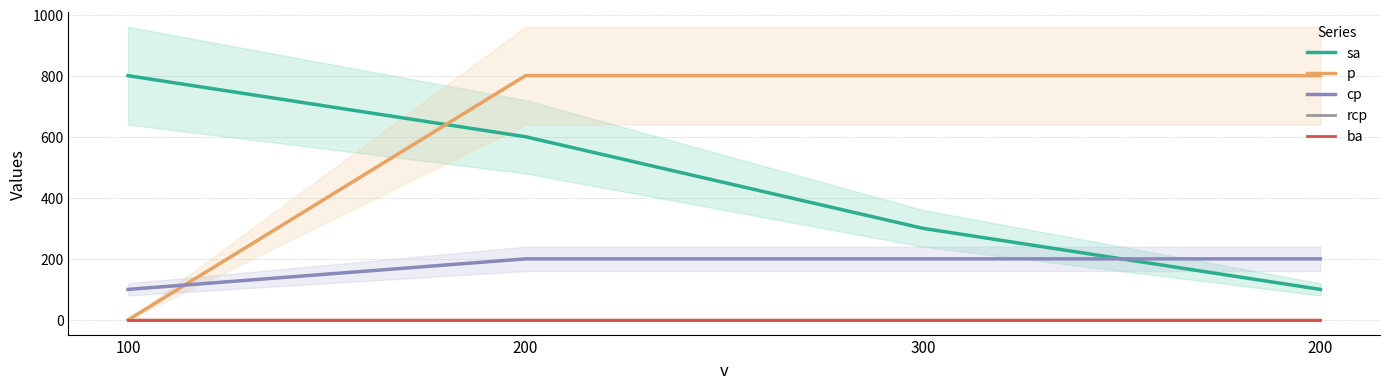

What is the approximate value of sa at 200?

600.0